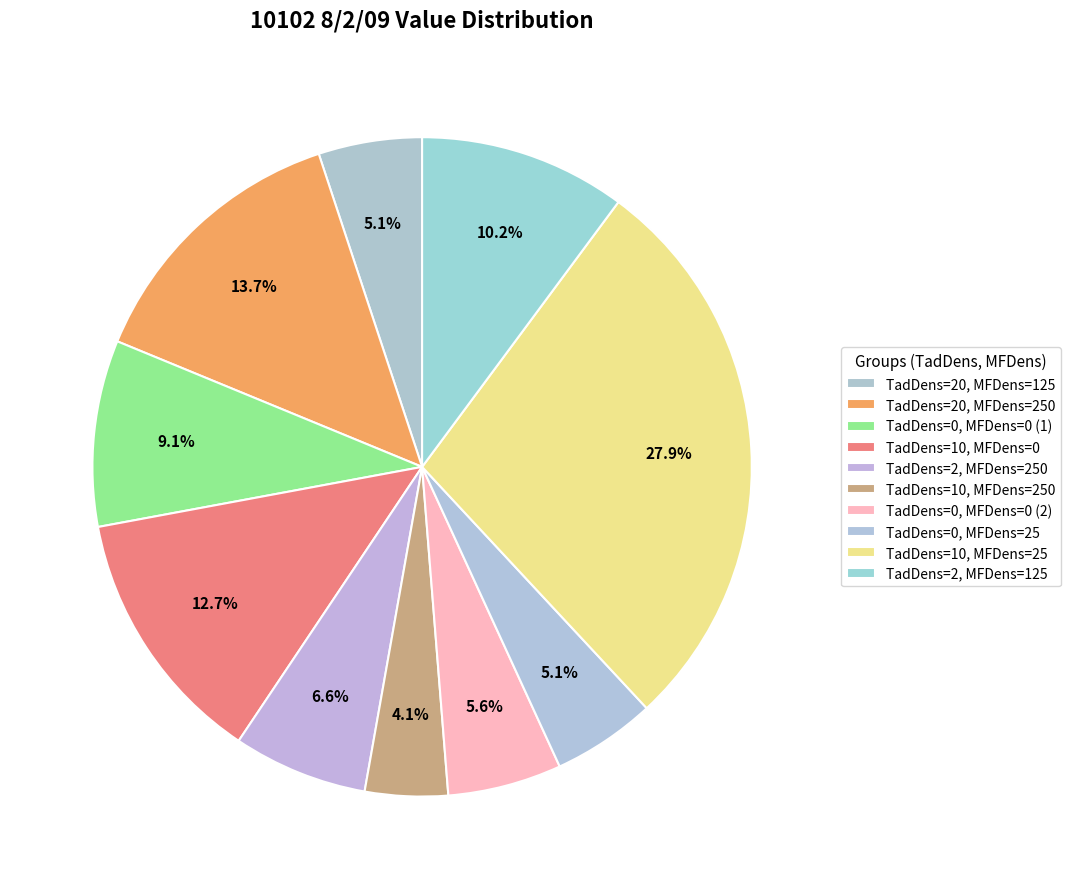

What is the total percentage of TadDens=0, MFDens=0 (1) and TadDens=10, MFDens=250?

13.2%